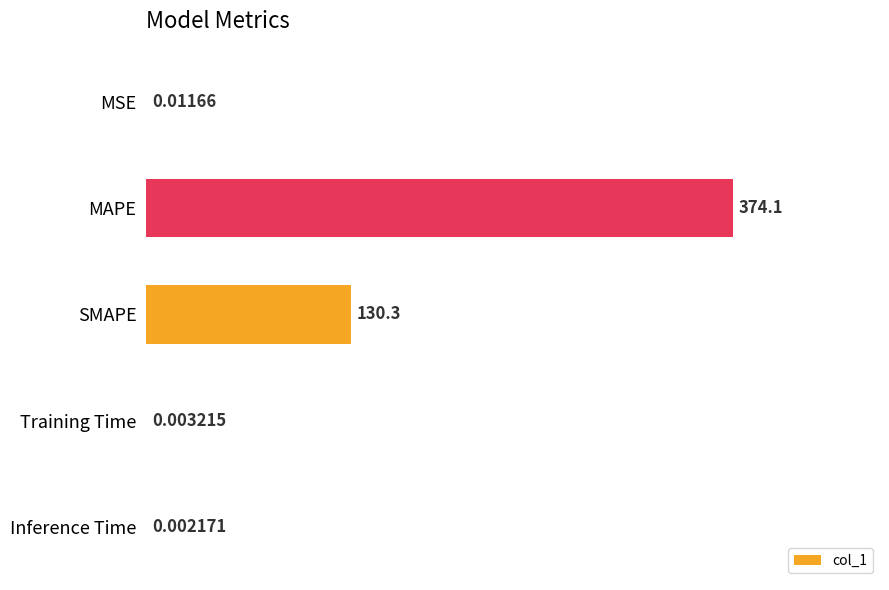

What is the sum of all values?

504.4